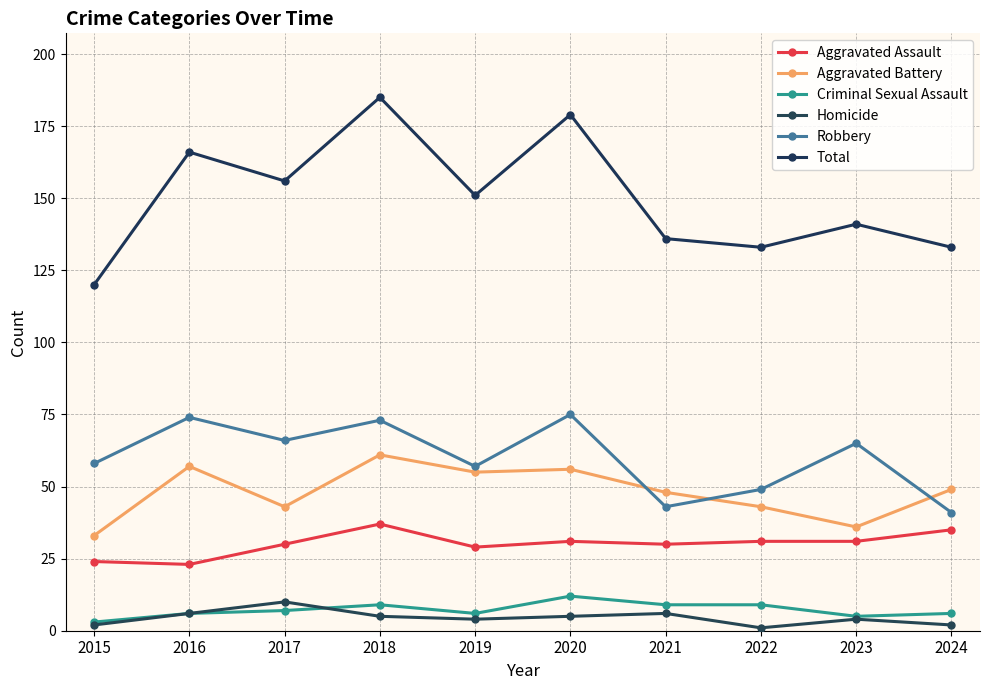

How many values in the Aggravated Assault series are below 31?

5